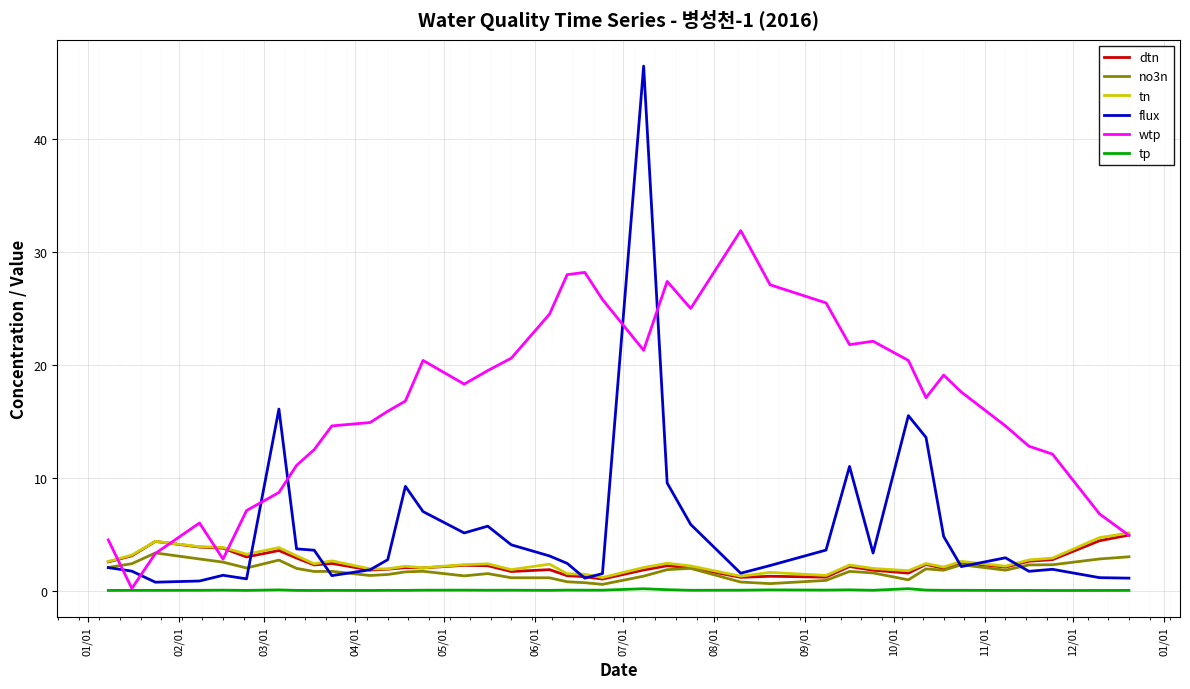

What is the maximum value for flux?

46.5